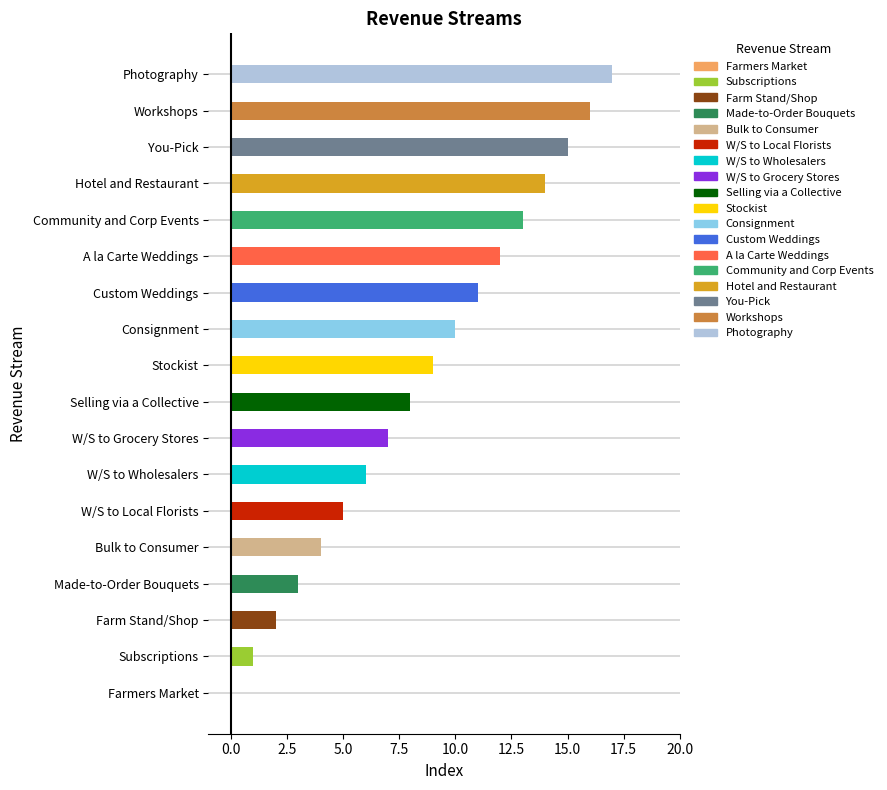

How many values are above zero?

17